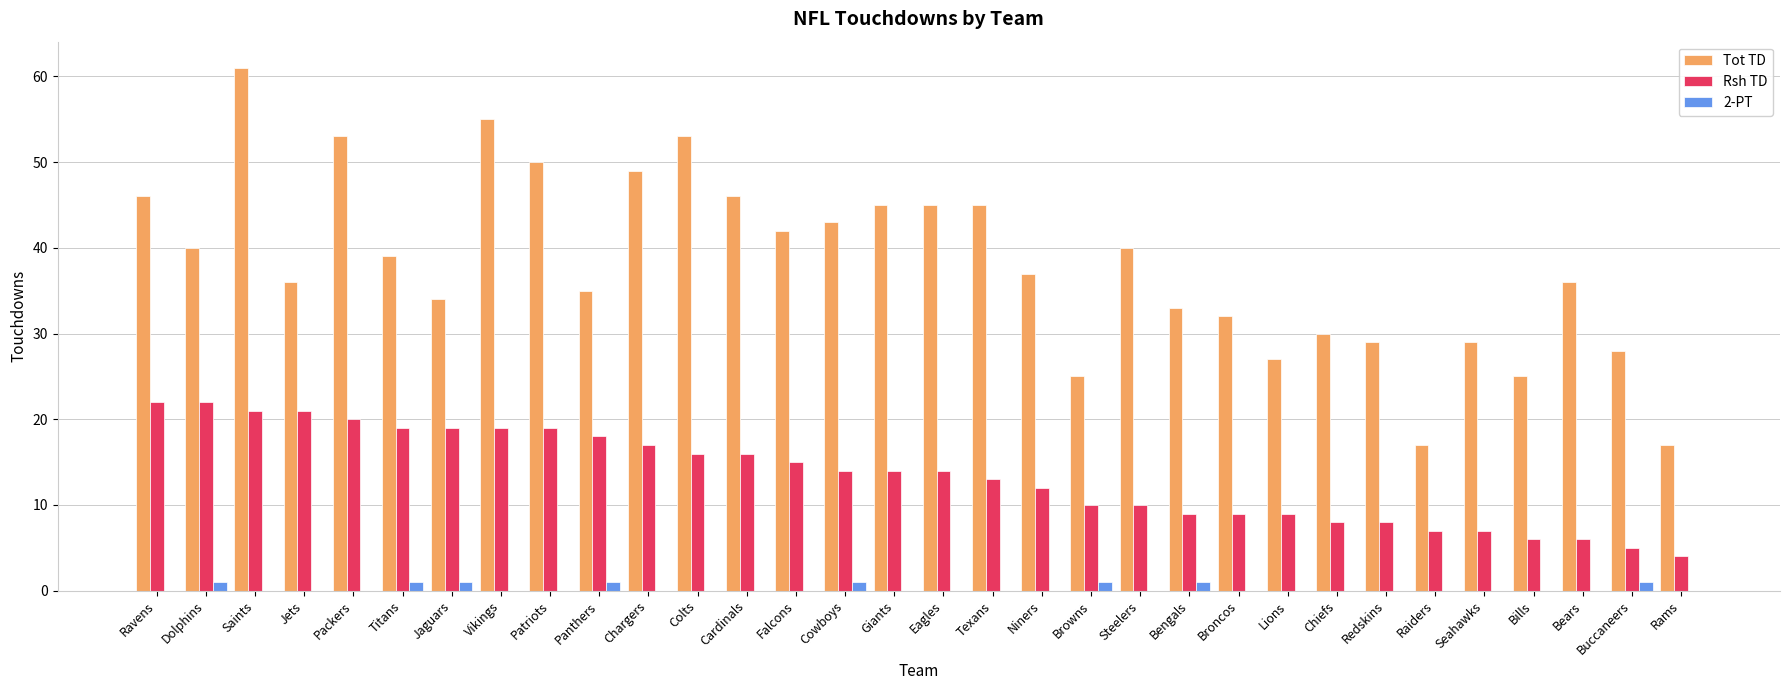

What is the difference between the Tot TD values at Buccaneers and Falcons?

14